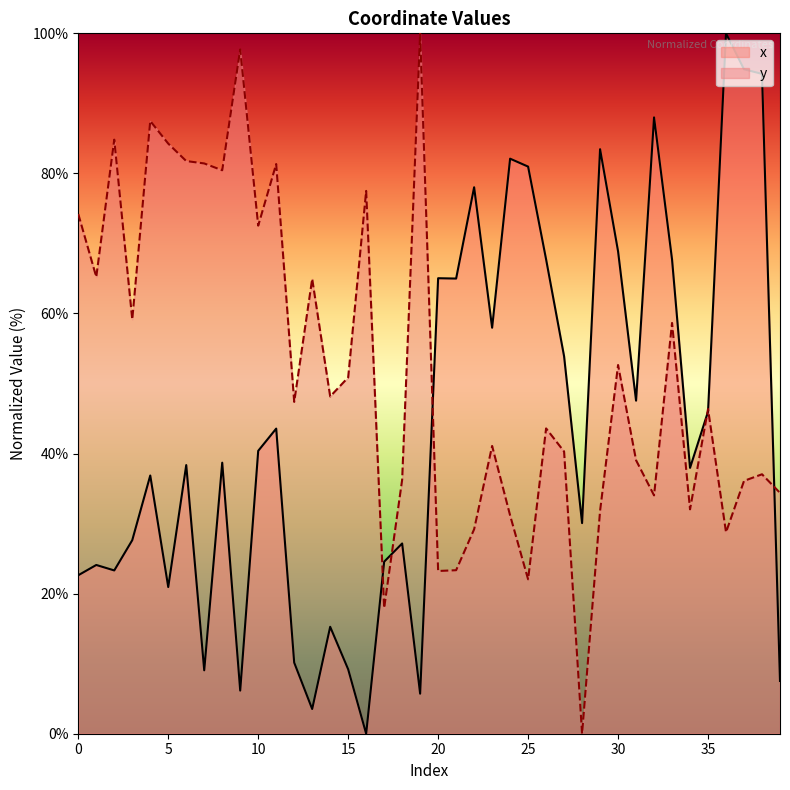

After their last crossing, which series has the higher values: y or x?

y